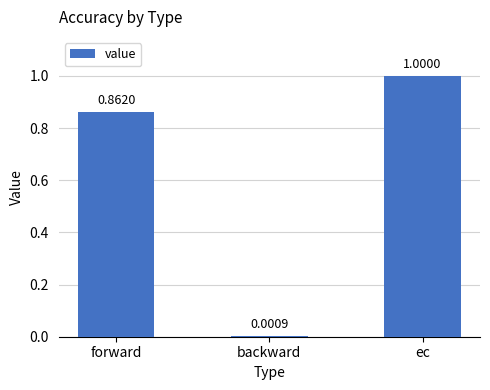

What is the average value?

0.6